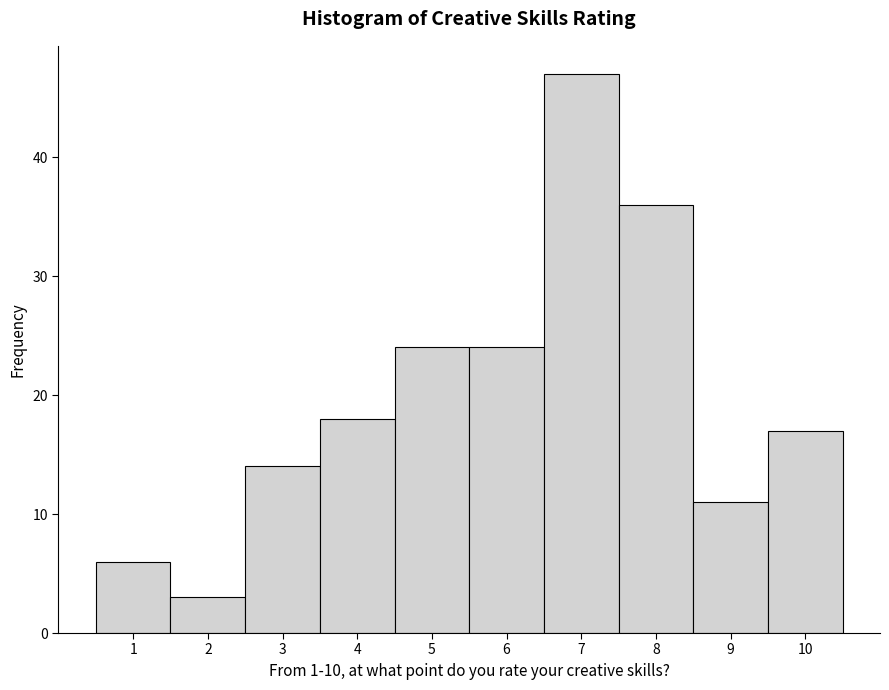

How tall is the bar that spans 9.5 to 10.5 on the x-axis? The values are not printed on the chart, so give them approximately, as read against the axis.

17